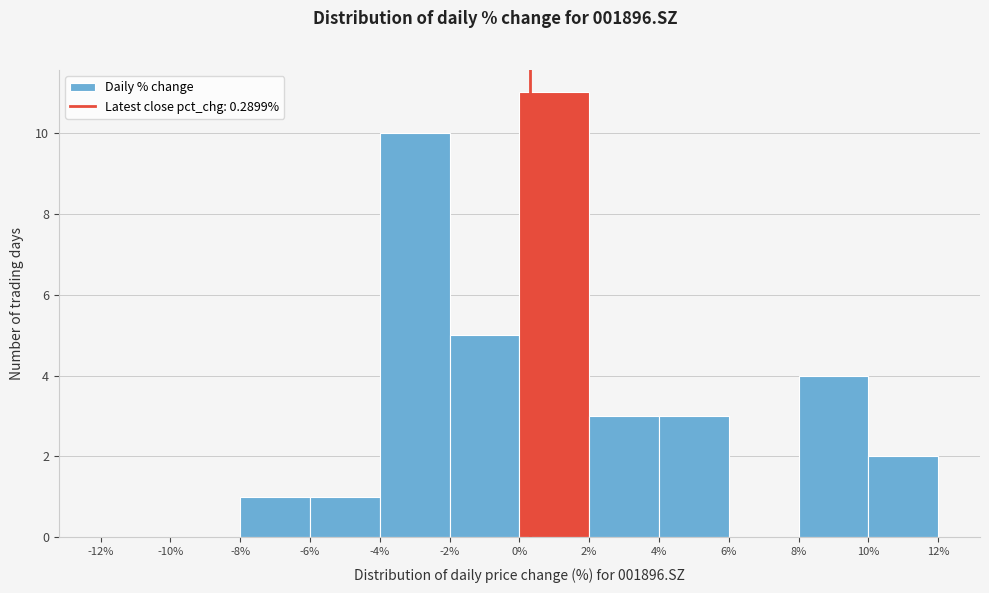

Reading left to right, list every bar in this chart as the range it spans on the x-axis followed by its height. The values are not printed on the chart, so give them approximately, as read against the axis.

-12% to -10%: 0
-10% to -8%: 0
-8% to -6%: 1
-6% to -4%: 1
-4% to -2%: 10
-2% to 0%: 5
0% to 2%: 11
2% to 4%: 3
4% to 6%: 3
6% to 8%: 0
8% to 10%: 4
10% to 12%: 2